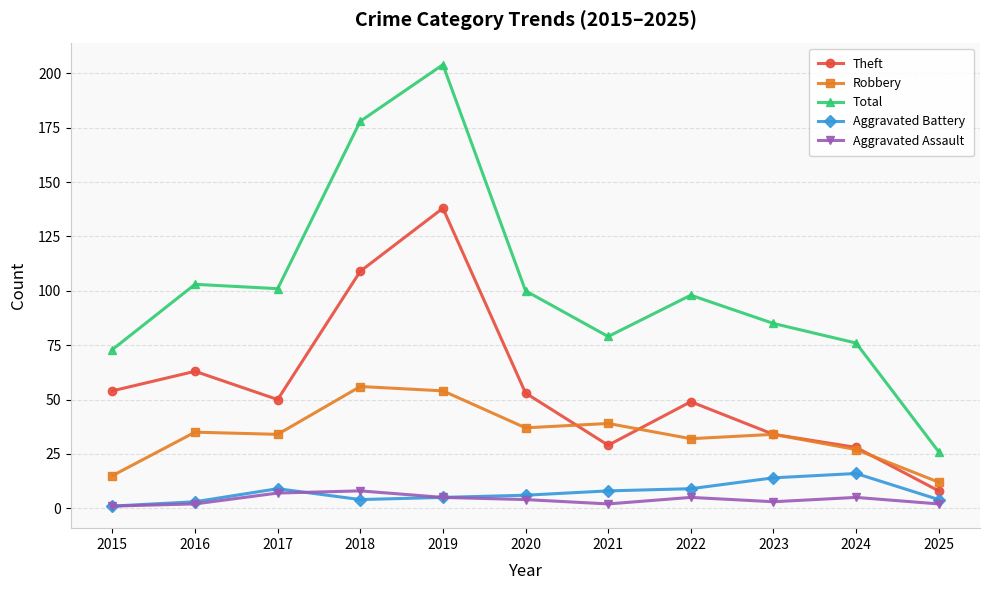

What is the minimum value for Aggravated Battery?

1